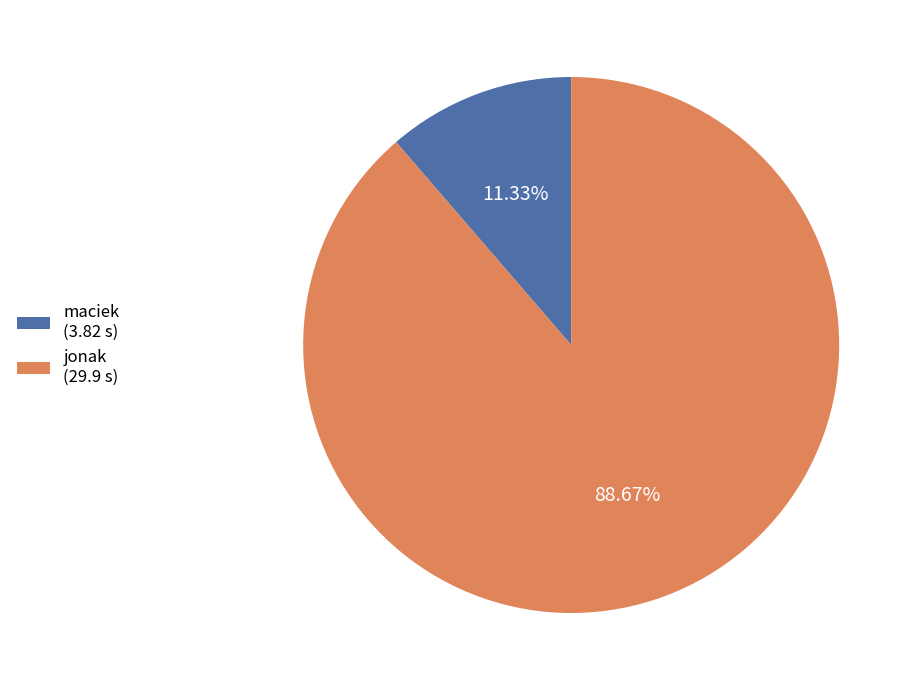

To the nearest percent, what is the combined percentage of jonak and maciek?

100%